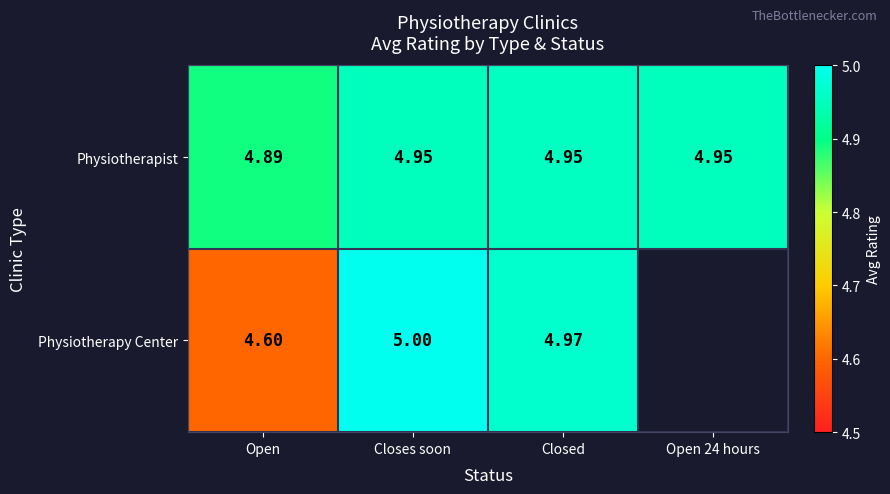

True or false: Physiotherapy Center has a value of 5.0 at Closed.

True